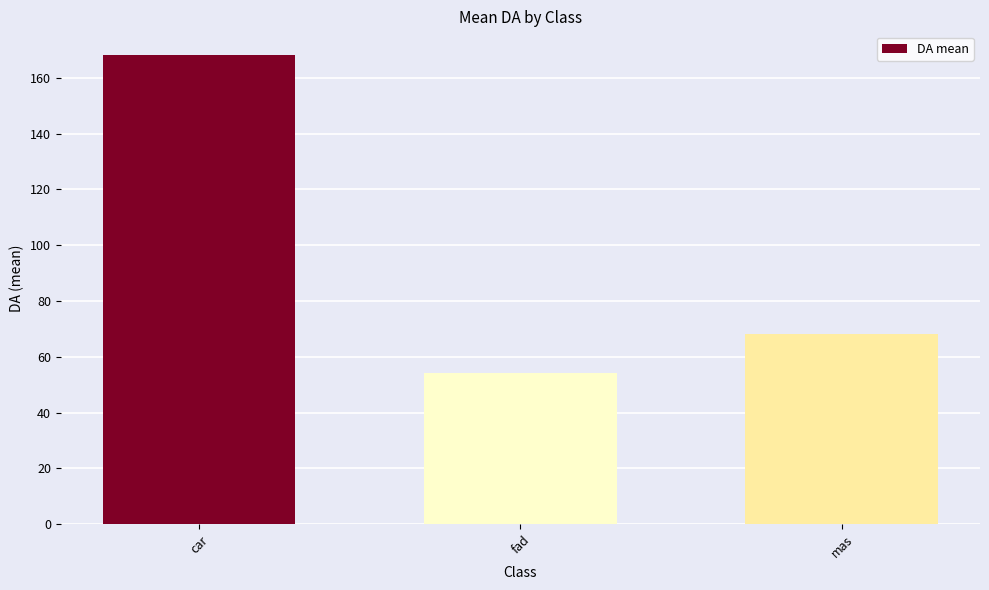

What is the ratio of the value at car to the value at fad?

3.1